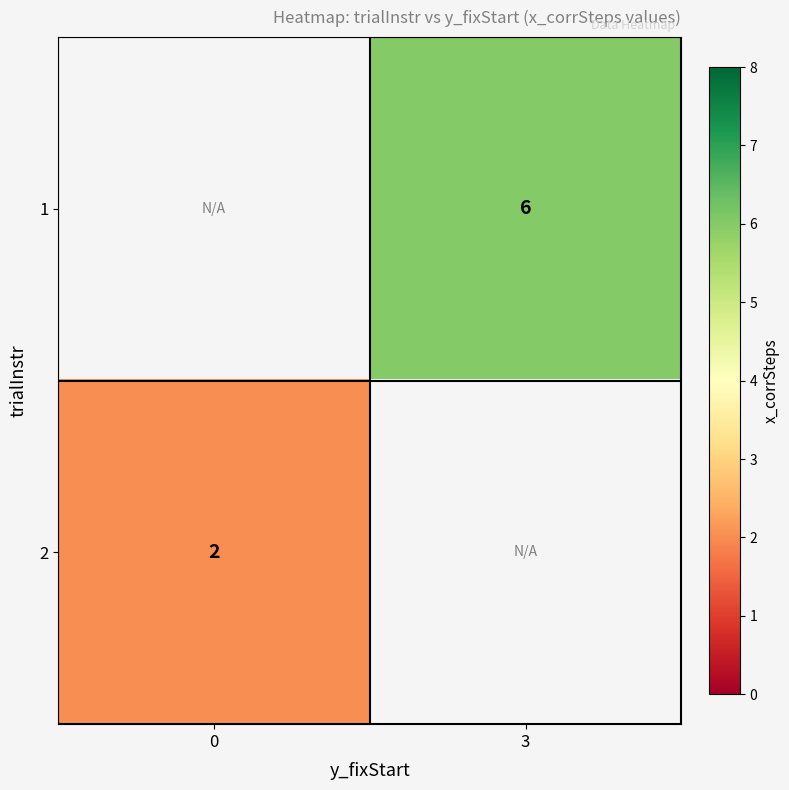

How many values in 2 are above zero?

1